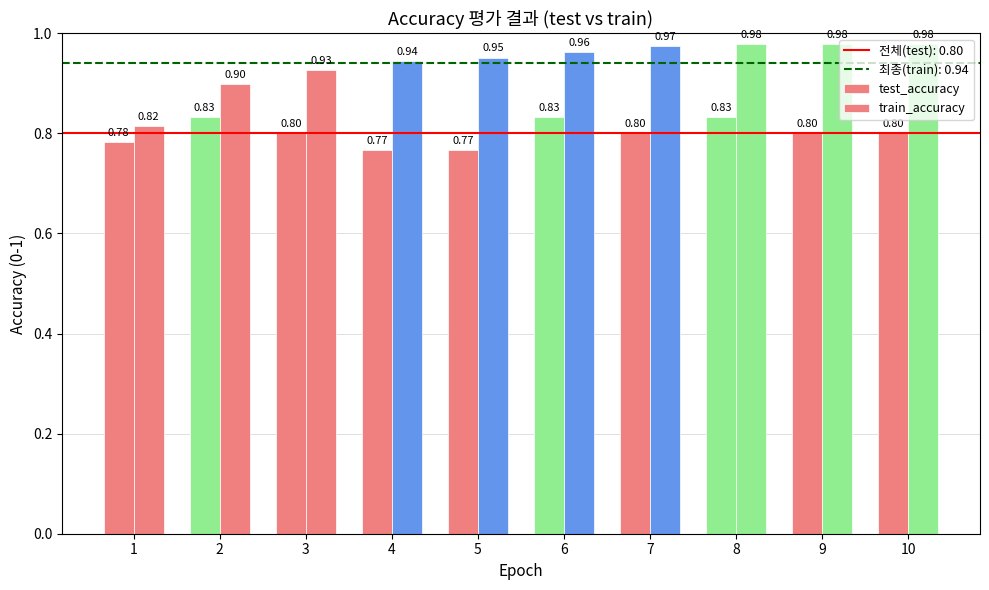

Reading left to right, what are all the values shown in this chart?

test_accuracy: 0.8	0.8	0.8	0.8	0.8	0.8	0.8	0.8	0.8	0.8
train_accuracy: 0.8	0.9	0.9	0.9	1.0	1.0	1.0	1.0	1.0	1.0